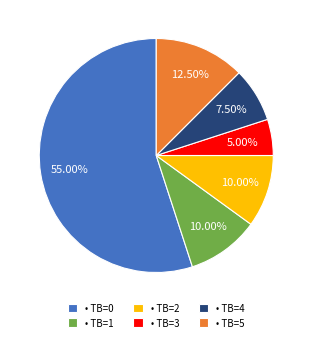

Between • TB=1 and • TB=4, which is larger?

• TB=1